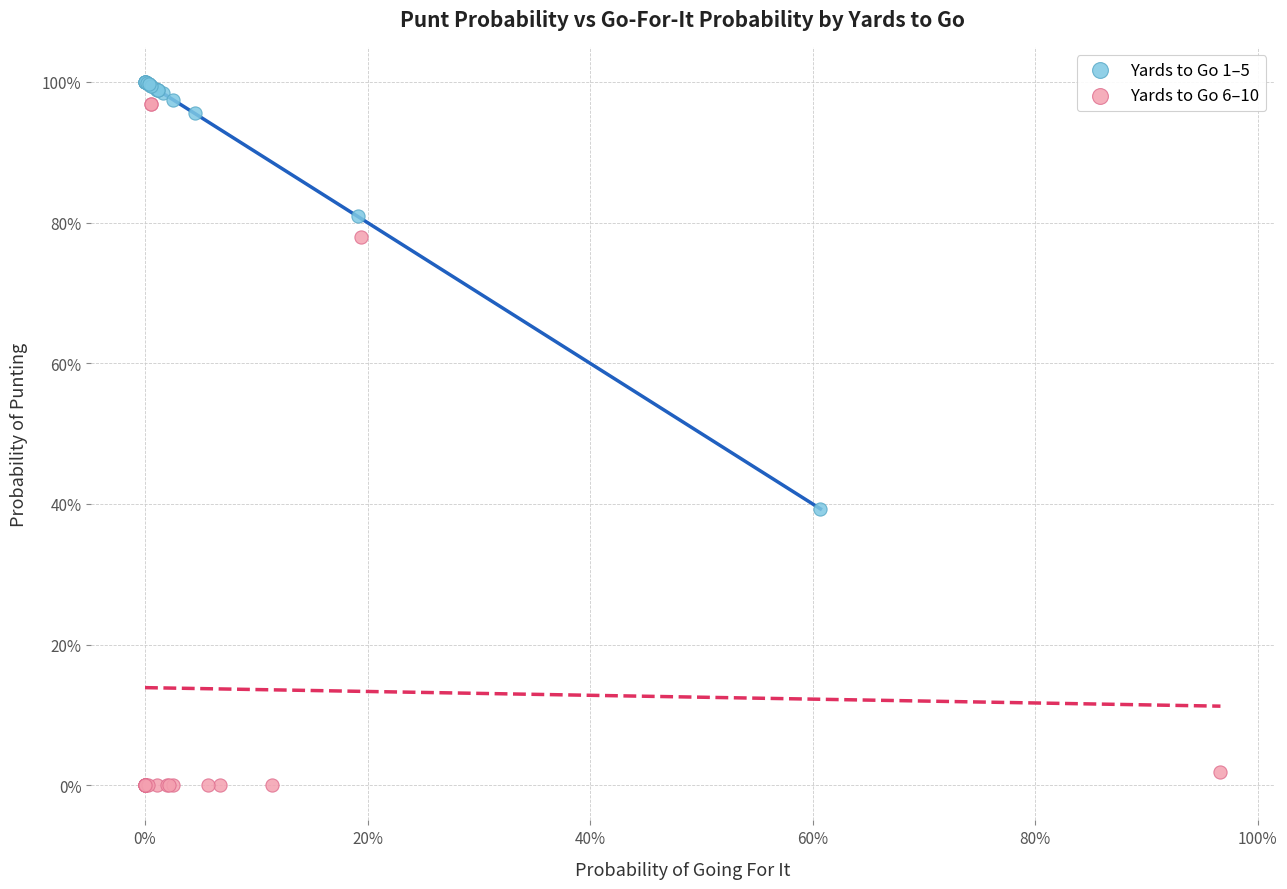

Which series reaches the minimum Y coordinate?

Yards to Go 6–10